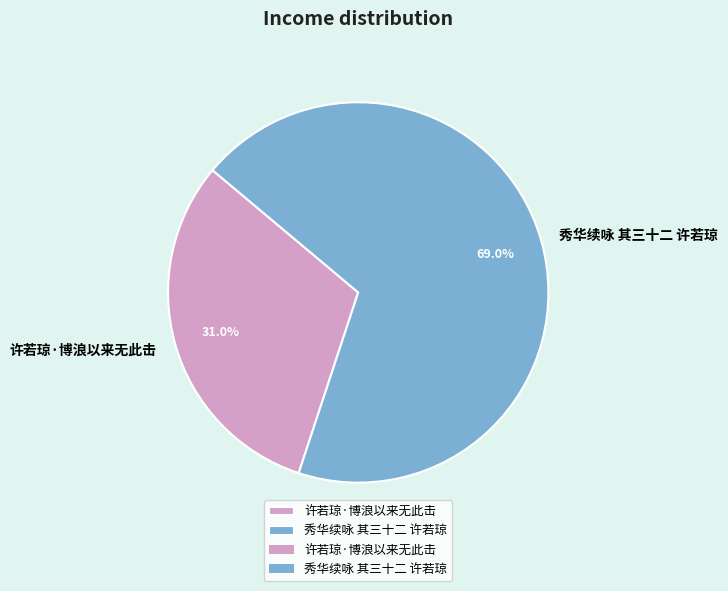

Count the number of slices in the pie.

2